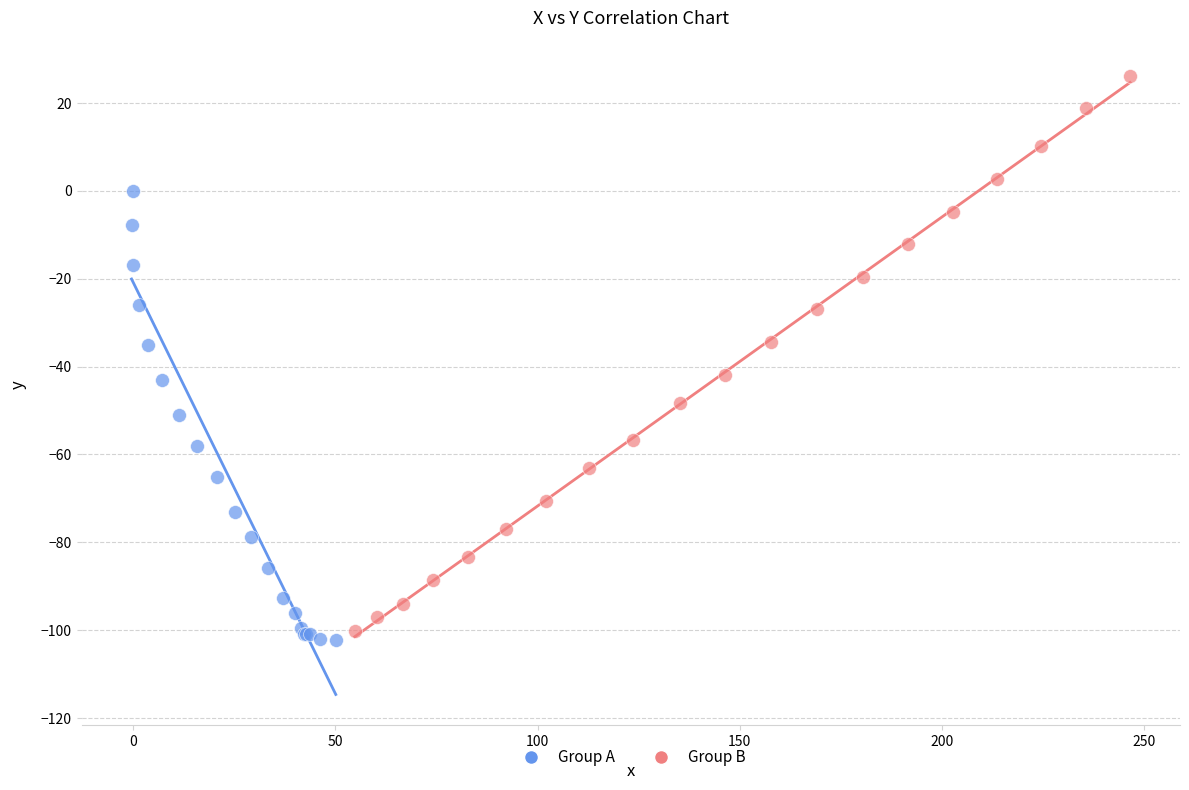

Which series has the largest Y range (max minus min)?

Group B